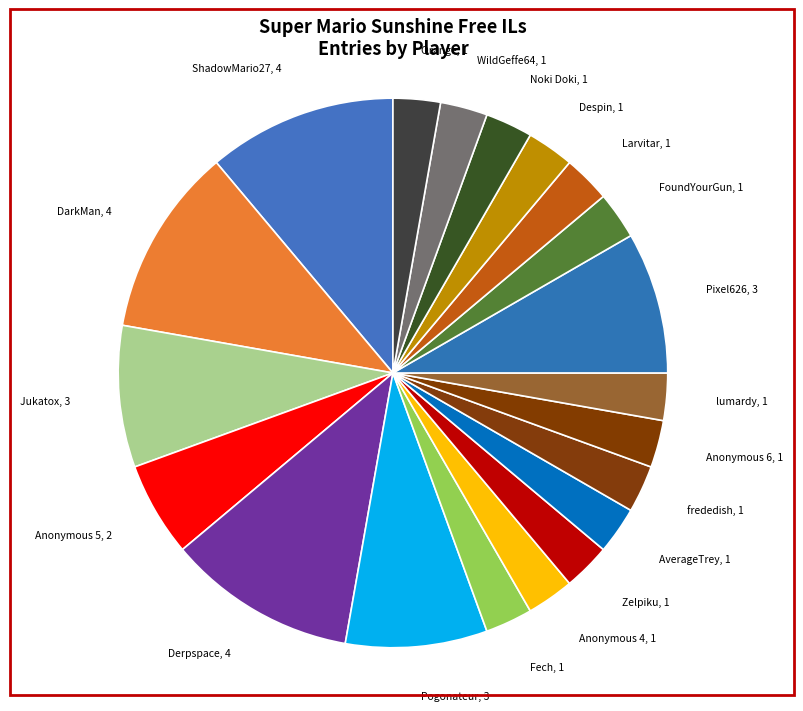

True or false: ShadowMario27 accounts for 11% of the total.

True